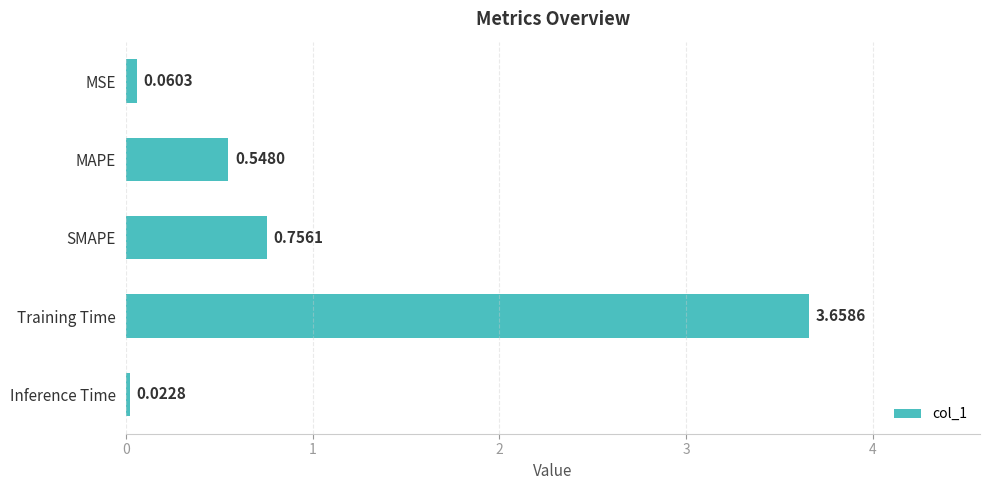

Are the bars horizontal?

Yes